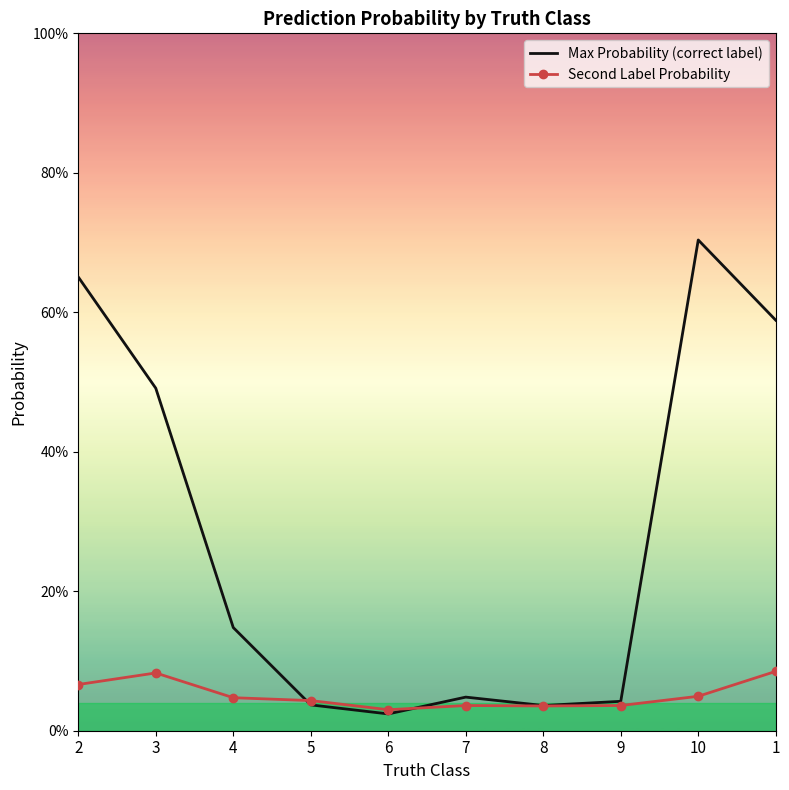

Reading left to right, extract all data points from this chart.

Max Probability (correct label): 2=0.7	3=0.5	4=0.1	5=0.0	6=0.0	7=0.0	8=0.0	9=0.0	10=0.7	1=0.6
Second Label Probability: 2=0.1	3=0.1	4=0.0	5=0.0	6=0.0	7=0.0	8=0.0	9=0.0	10=0.0	1=0.1